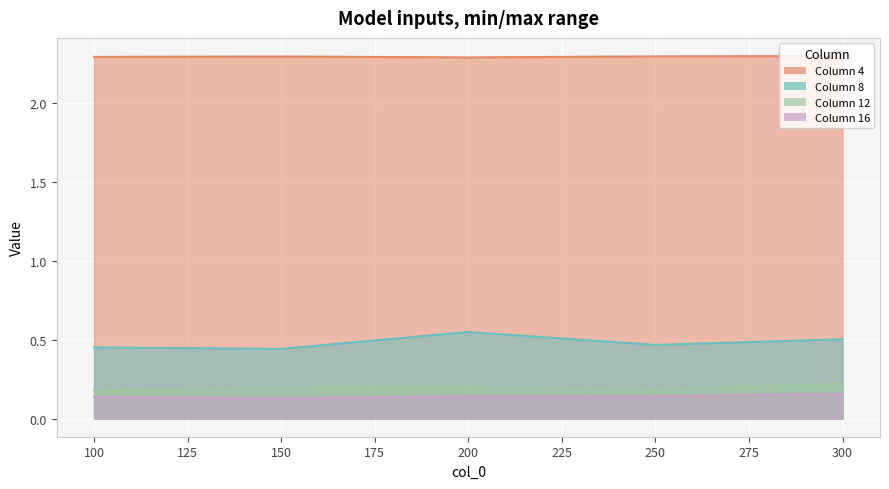

Between 250 and 100, which is larger?

250